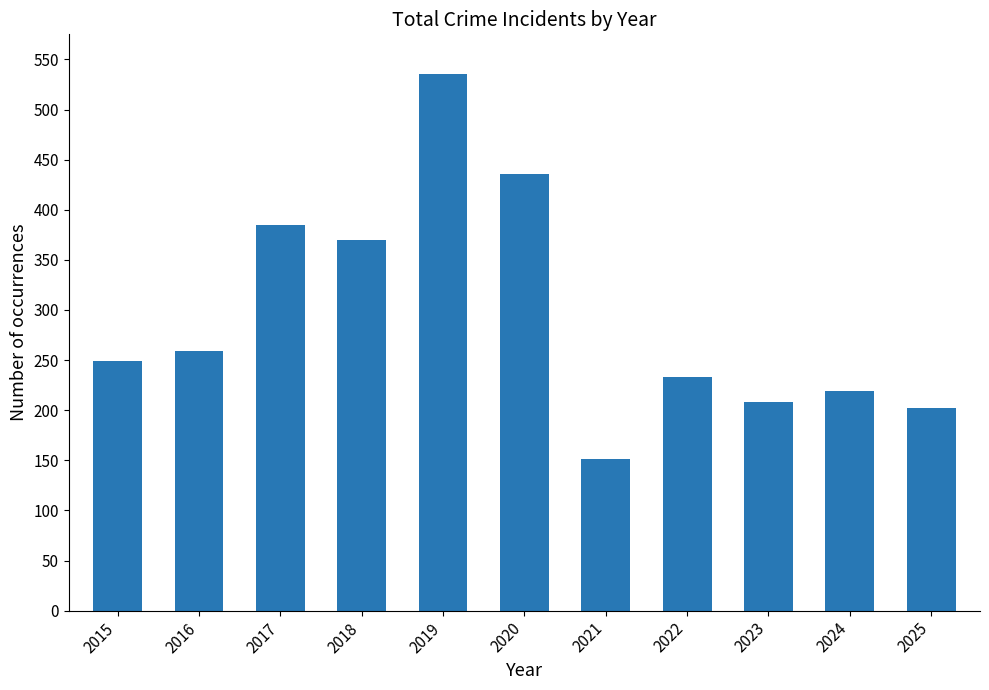

The chart shows a value of 259 at 2016. True or false?

True